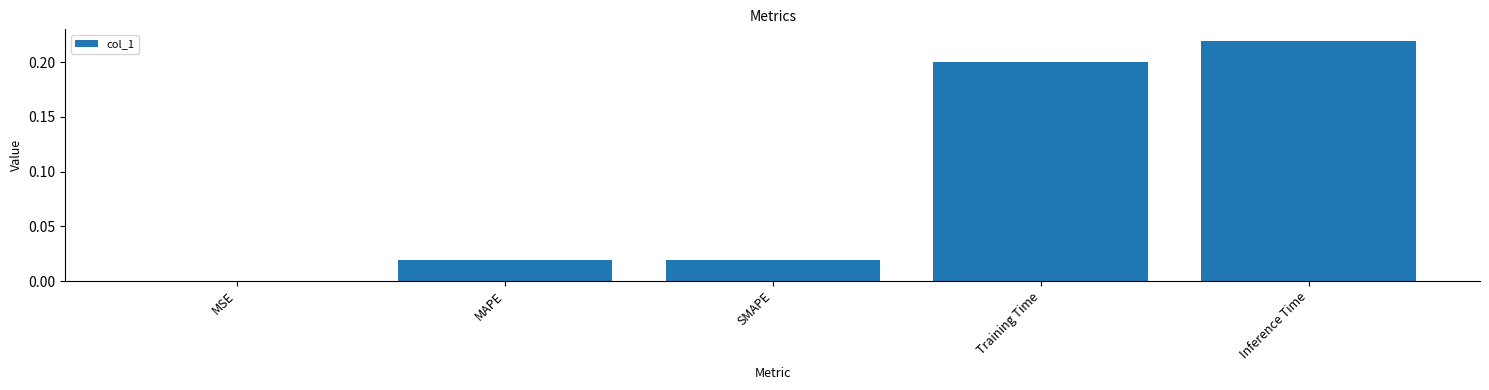

At which category does the chart reach its peak across all series?

Inference Time